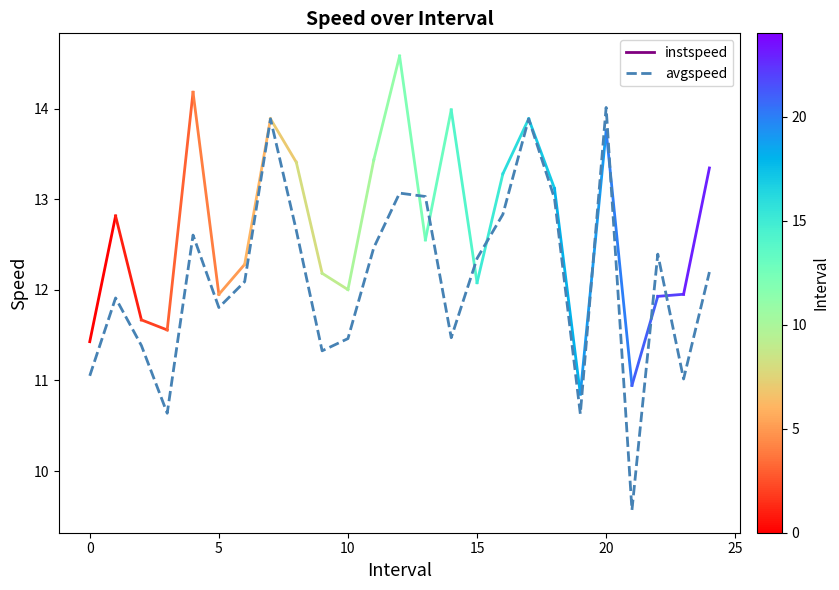

What is the smallest value displayed?

9.6